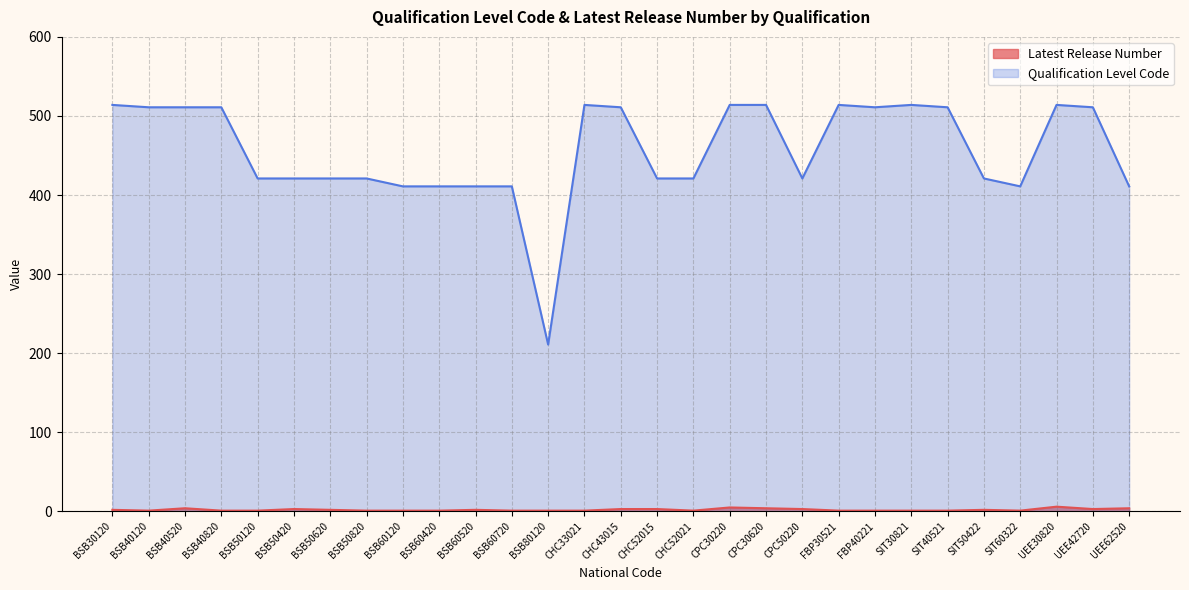

True or false: Qualification Level Code and Latest Release Number cross at least once.

False